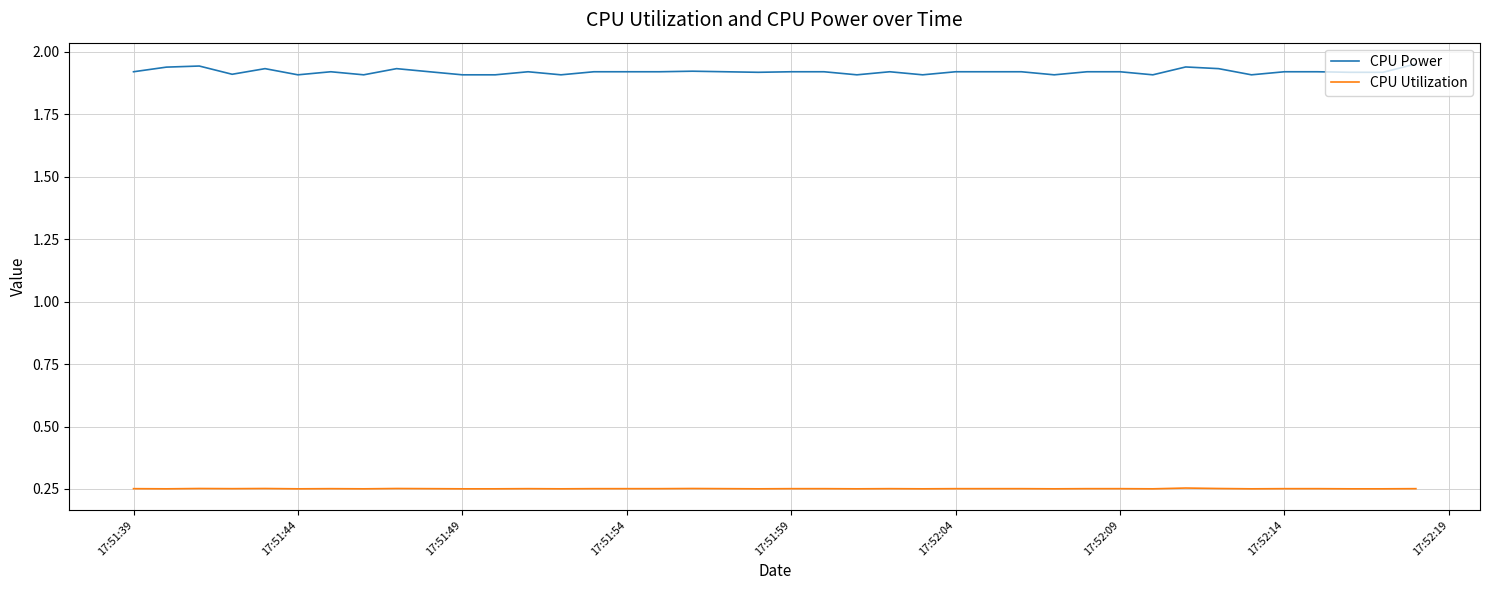

True or false: CPU Power and CPU Utilization intersect in this chart.

False